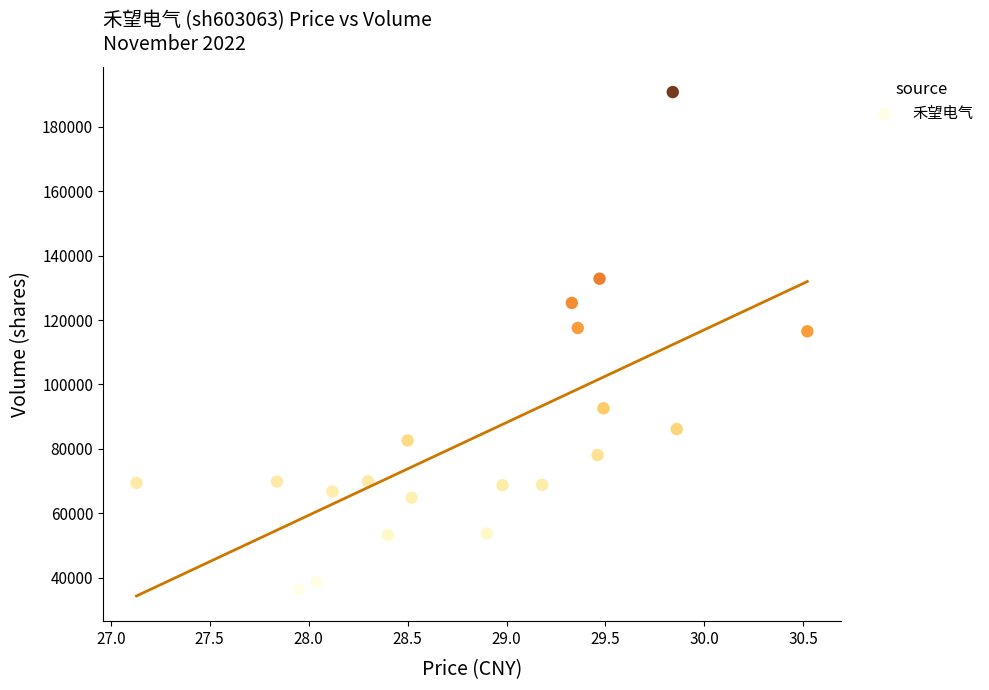

What is the range of Y values (max minus min)?

154501